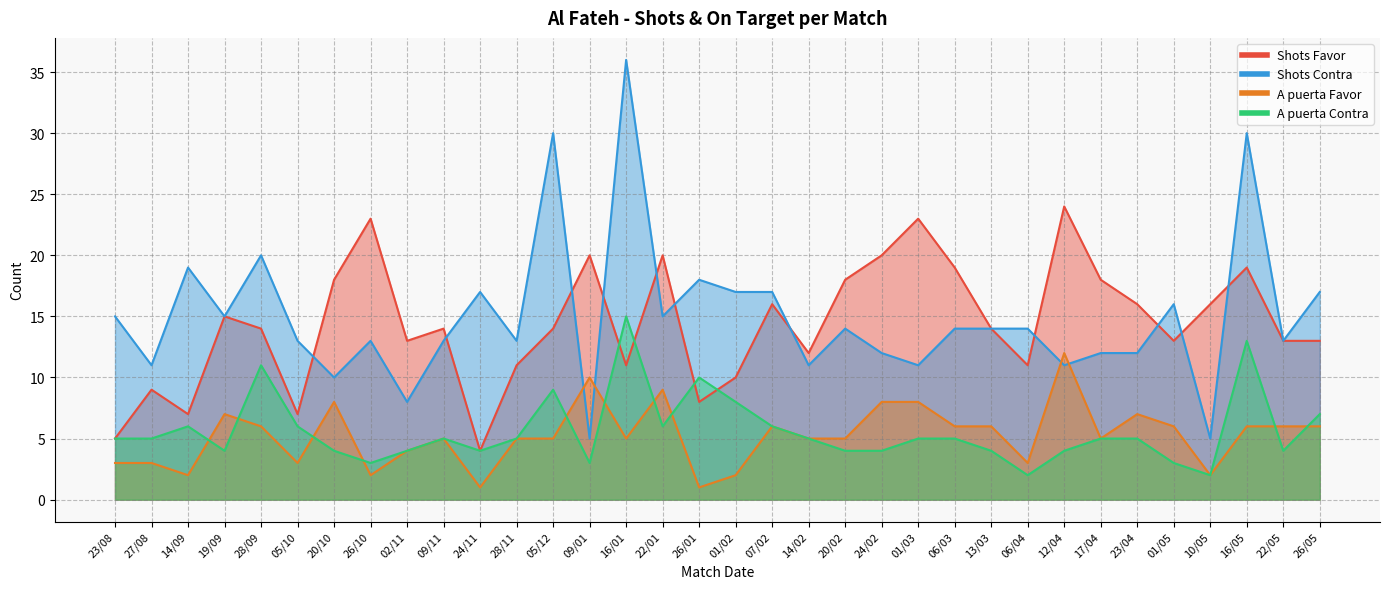

In Shots Favor, how many points are higher than both neighbors (excluding endpoints)?

10